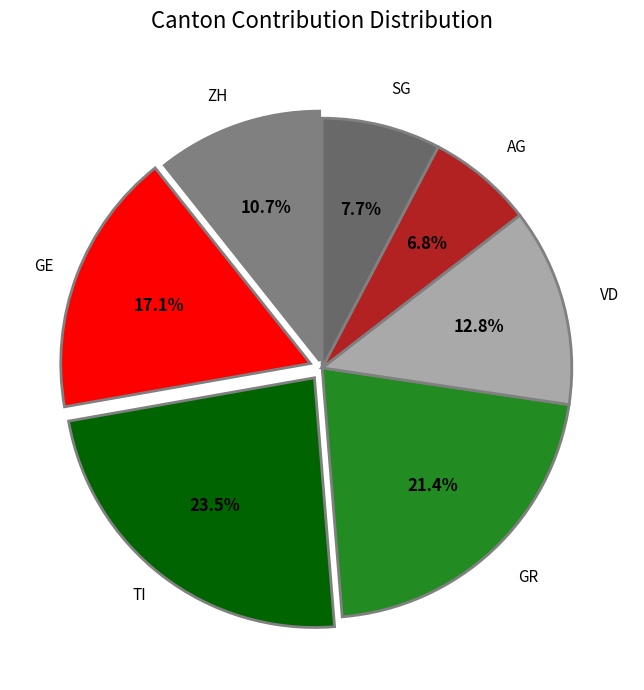

Which category has the biggest portion of the pie?

TI